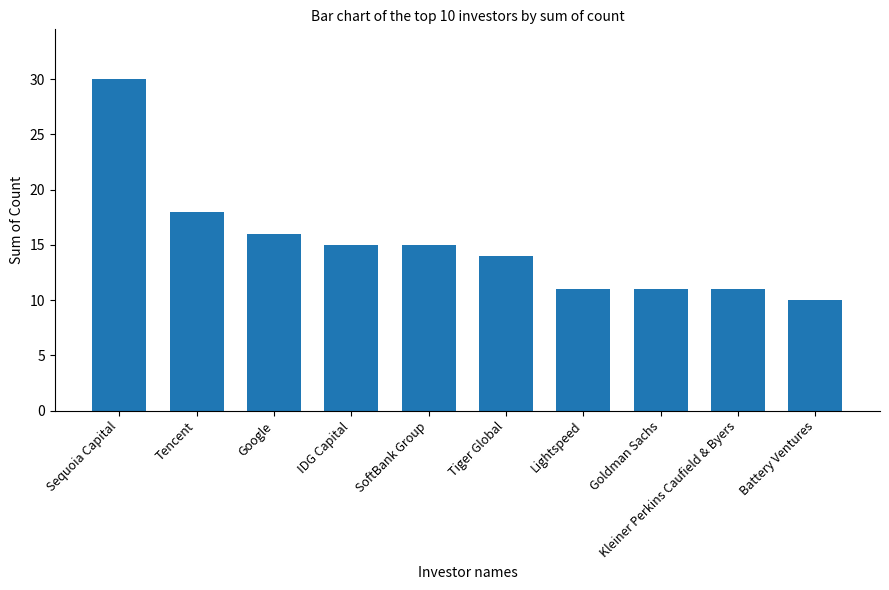

The value at Lightspeed is 19. True or false?

False